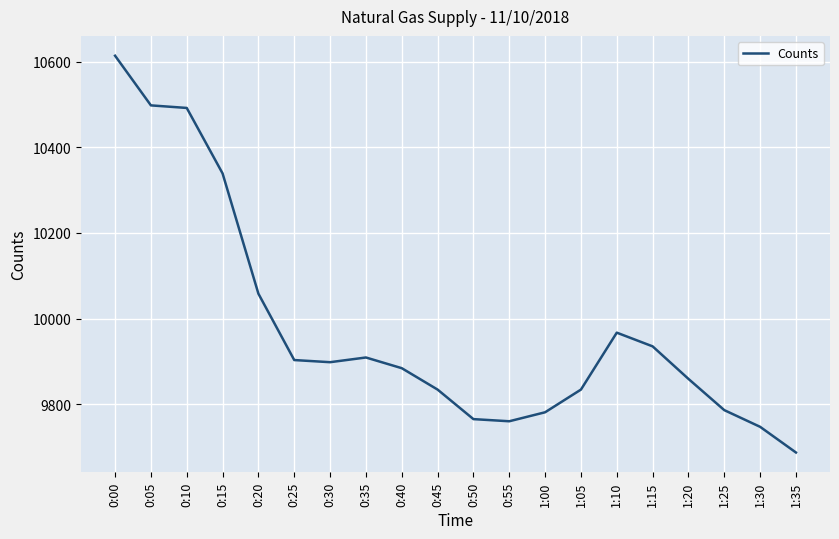

True or false: there are more than 0 points higher than both neighbors.

True